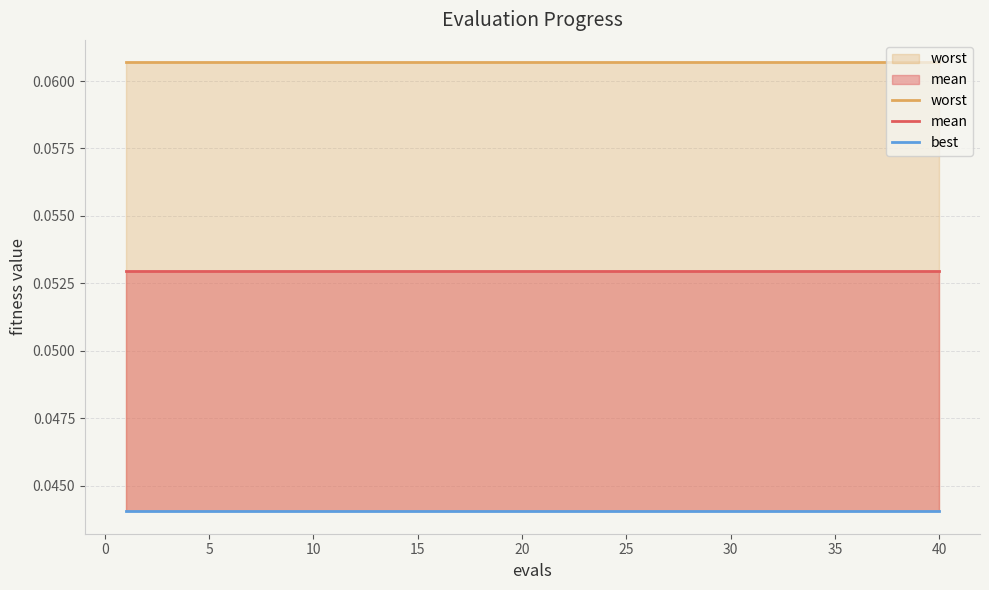

Is it true that worst equals 0.1 at 30?

False